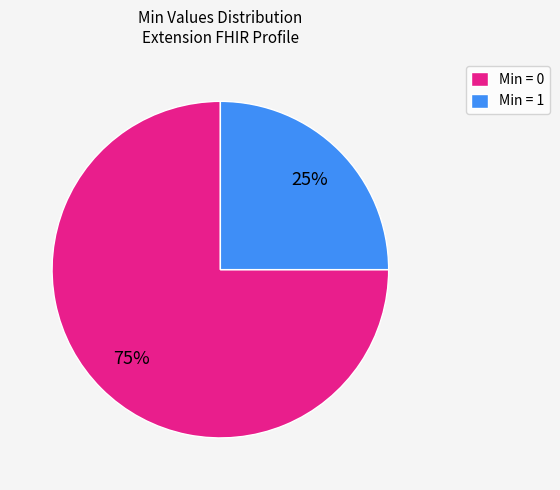

How many slices are in this pie chart?

2